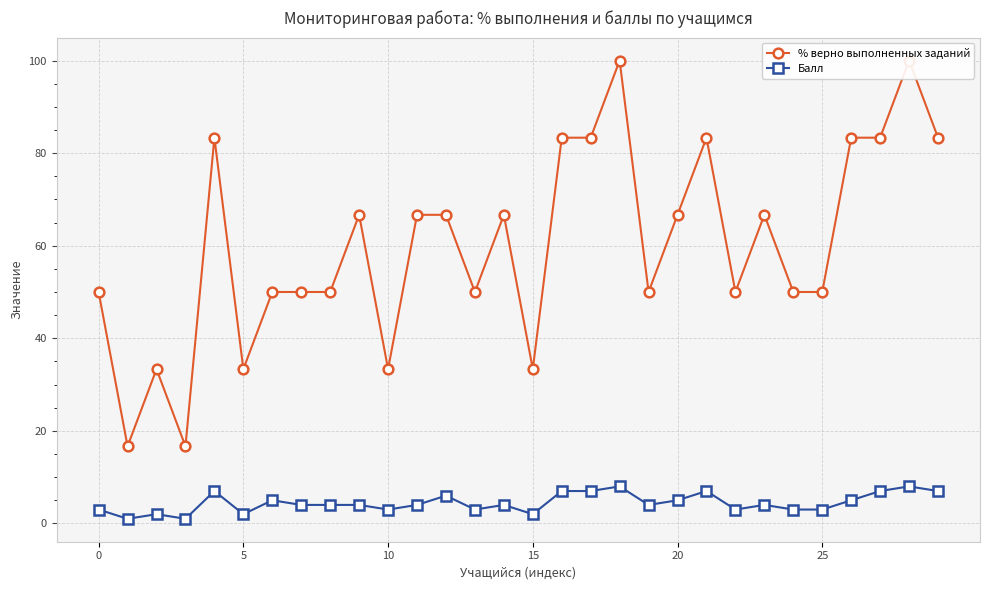

What is the approximate value of % верно выполненных заданий at 27?

83.3